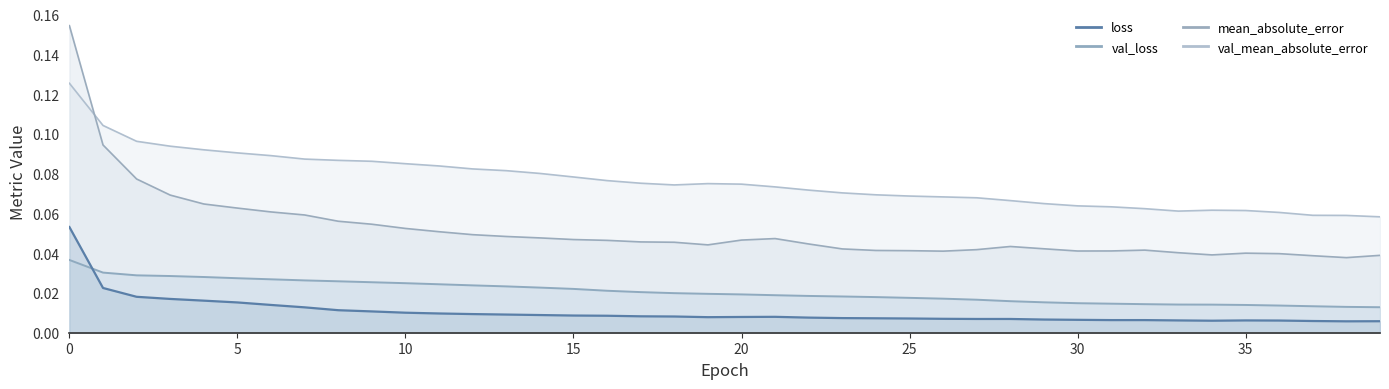

Reading left to right, extract all data points from this chart.

loss: 0.1	0.0	0.0	0.0	0.0	0.0	0.0	0.0	0.0	0.0	0.0	0.0	0.0	0.0	0.0	0.0	0.0	0.0	0.0	0.0	0.0	0.0	0.0	0.0	0.0	0.0	0.0	0.0	0.0	0.0	0.0	0.0	0.0	0.0	0.0	0.0	0.0	0.0	0.0	0.0
val_loss: 0.0	0.0	0.0	0.0	0.0	0.0	0.0	0.0	0.0	0.0	0.0	0.0	0.0	0.0	0.0	0.0	0.0	0.0	0.0	0.0	0.0	0.0	0.0	0.0	0.0	0.0	0.0	0.0	0.0	0.0	0.0	0.0	0.0	0.0	0.0	0.0	0.0	0.0	0.0	0.0
mean_absolute_error: 0.2	0.1	0.1	0.1	0.1	0.1	0.1	0.1	0.1	0.1	0.1	0.1	0.0	0.0	0.0	0.0	0.0	0.0	0.0	0.0	0.0	0.0	0.0	0.0	0.0	0.0	0.0	0.0	0.0	0.0	0.0	0.0	0.0	0.0	0.0	0.0	0.0	0.0	0.0	0.0
val_mean_absolute_error: 0.1	0.1	0.1	0.1	0.1	0.1	0.1	0.1	0.1	0.1	0.1	0.1	0.1	0.1	0.1	0.1	0.1	0.1	0.1	0.1	0.1	0.1	0.1	0.1	0.1	0.1	0.1	0.1	0.1	0.1	0.1	0.1	0.1	0.1	0.1	0.1	0.1	0.1	0.1	0.1